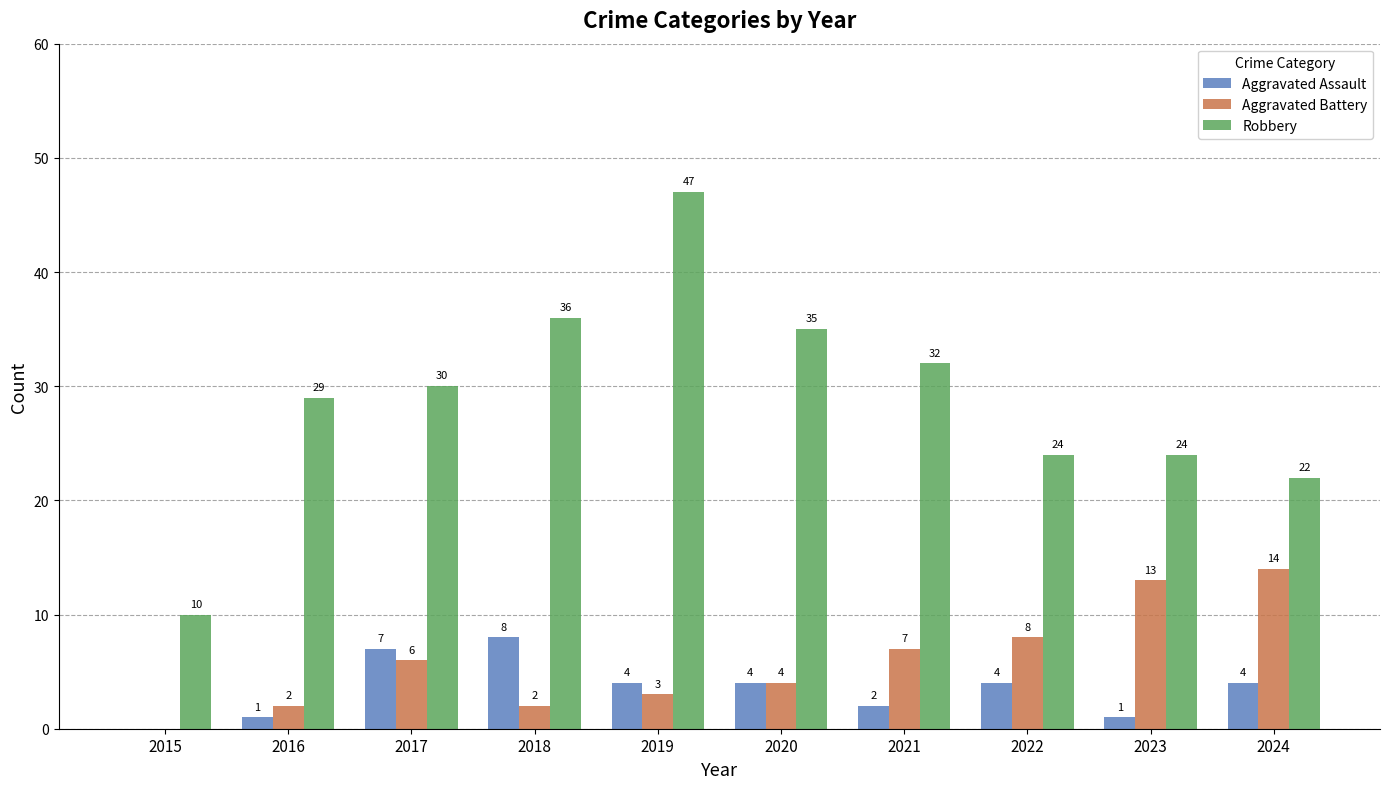

Which label corresponds to the largest value in the chart?

2019